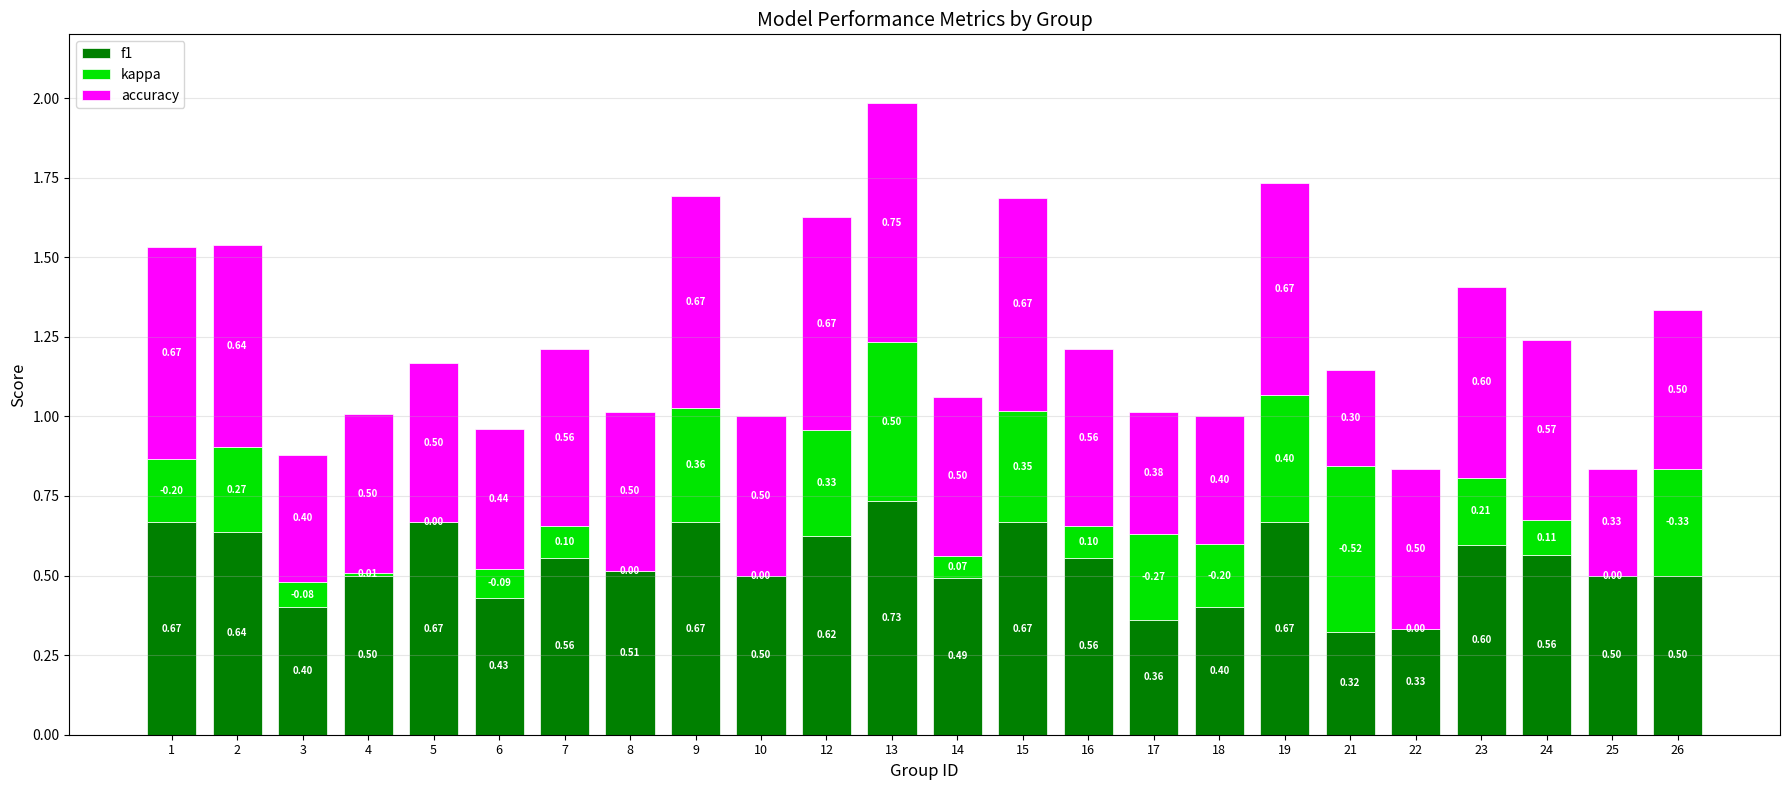

At which category is the sum across all series the highest?

13